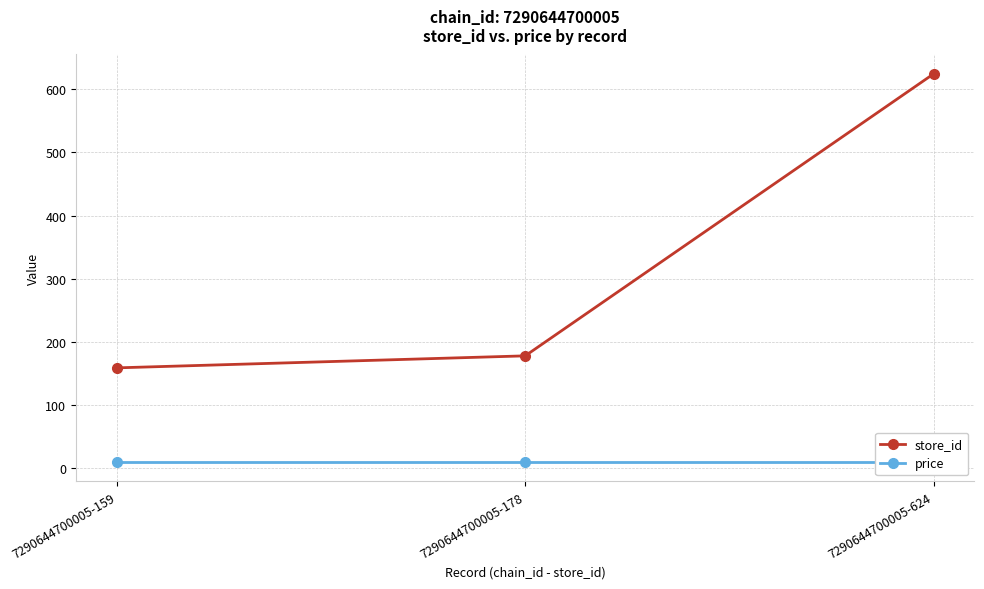

True or false: store_id has a value of 242 at 7290644700005-159.

False